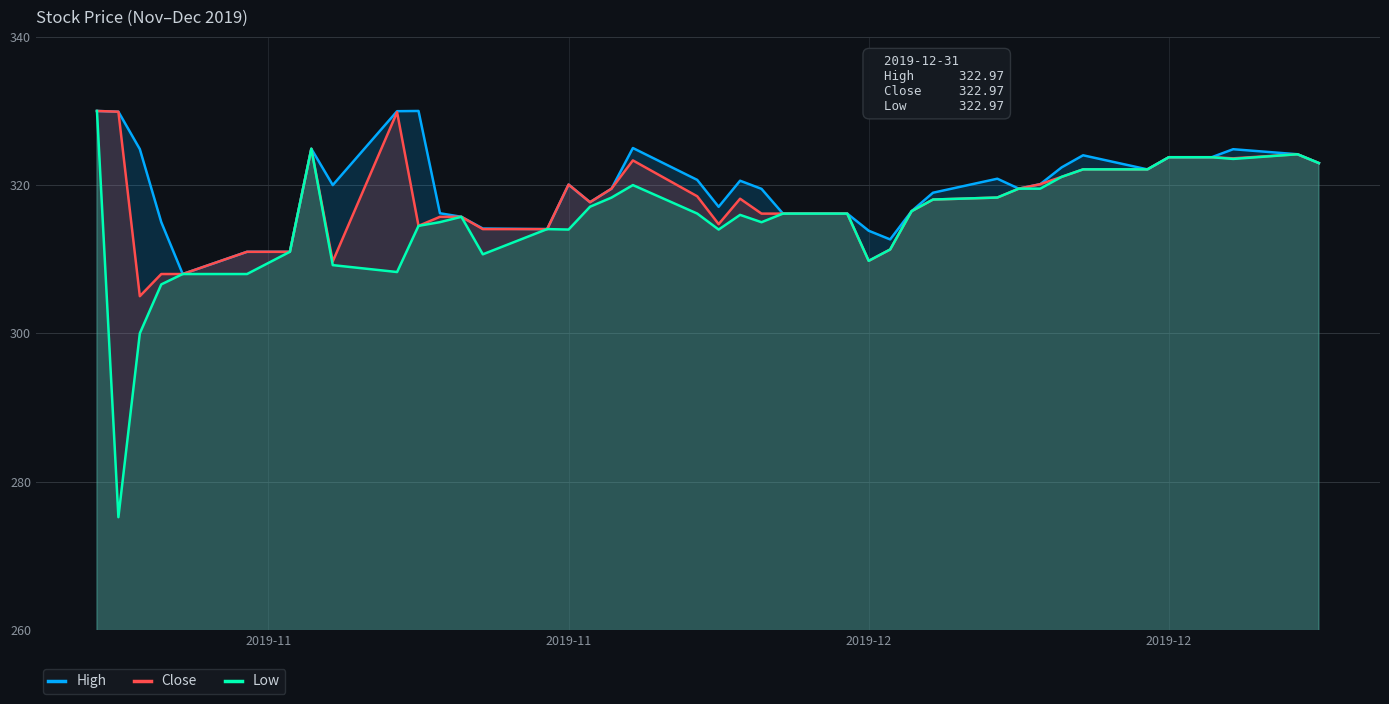

At which category is the sum across all series the highest?

2019-11